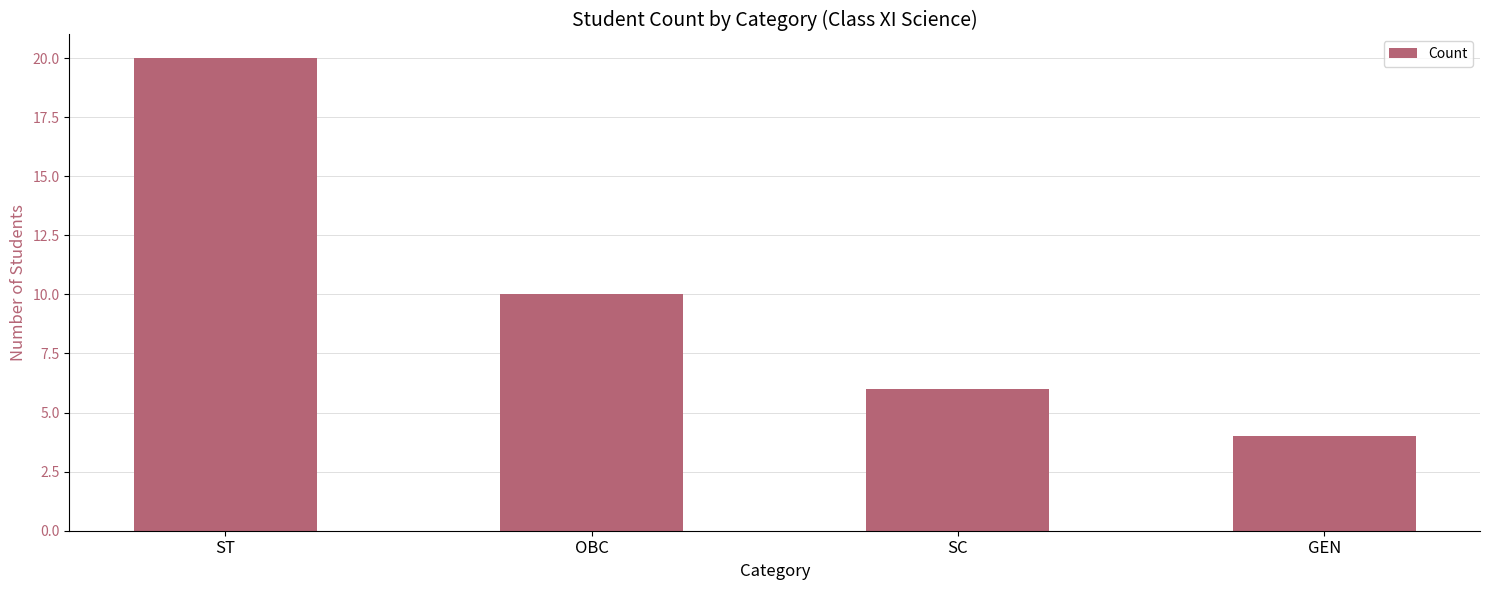

What is the difference between the maximum and minimum values?

16